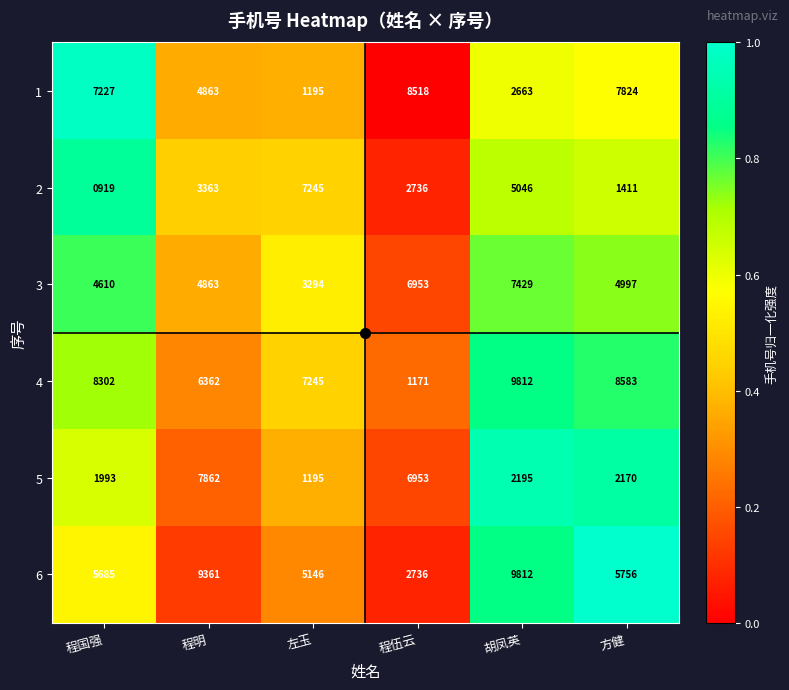

Is it true that 4 equals 2351 at 胡凤英?

False